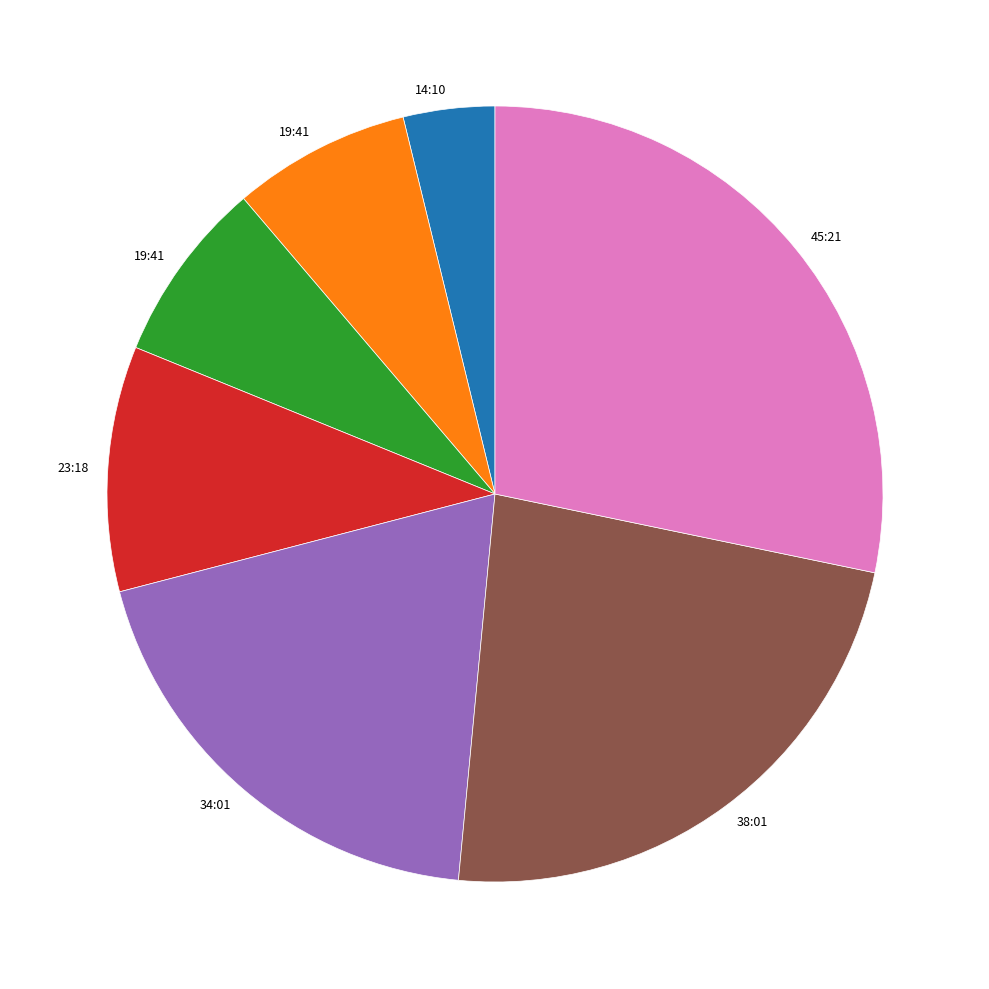

Does any single category account for the majority?

No